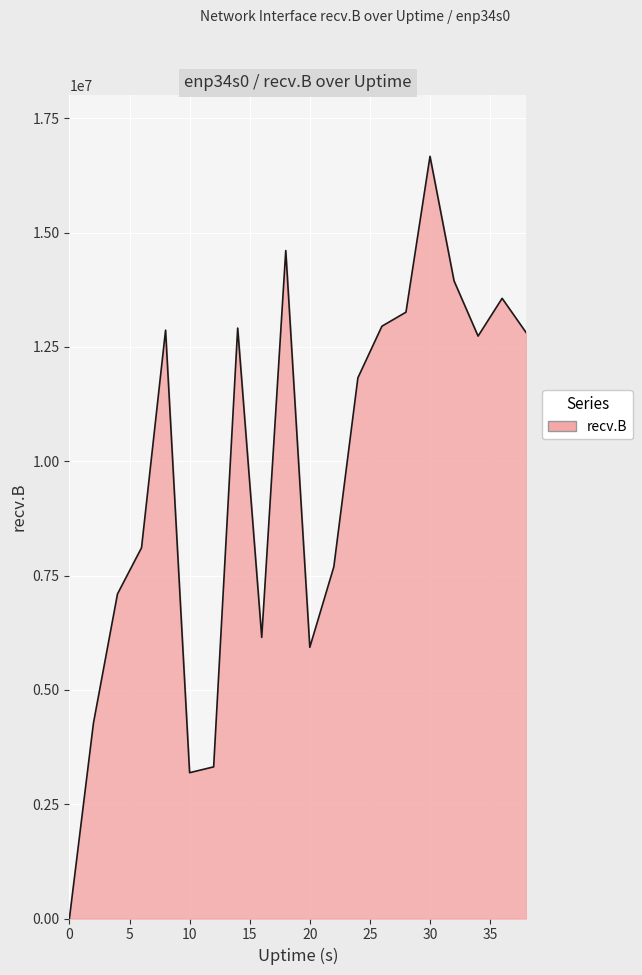

What is the difference between the maximum and minimum values?

16667099